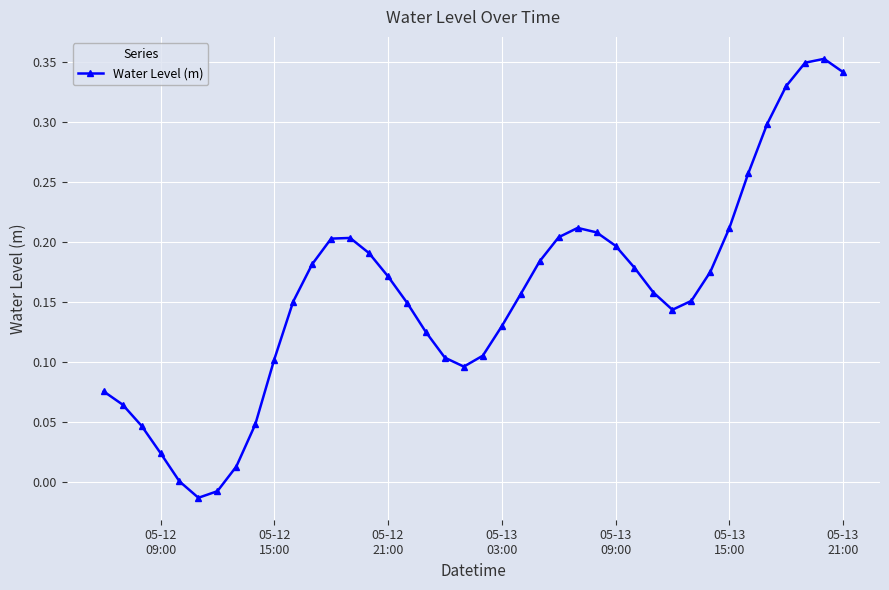

True or false: the data has more than 2 interior local peaks.

True